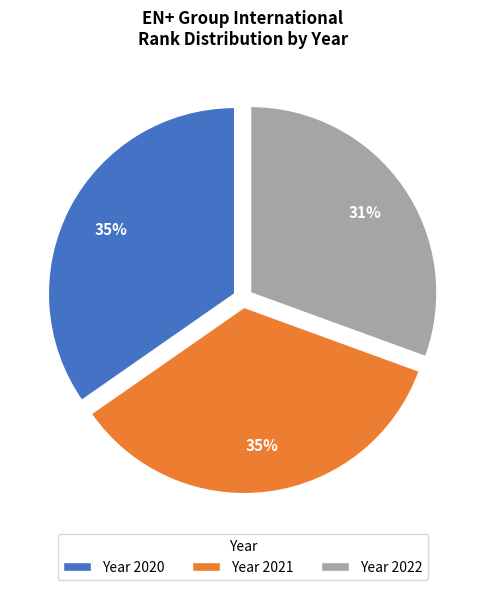

Which has a higher value, Year 2021 or Year 2022?

Year 2021